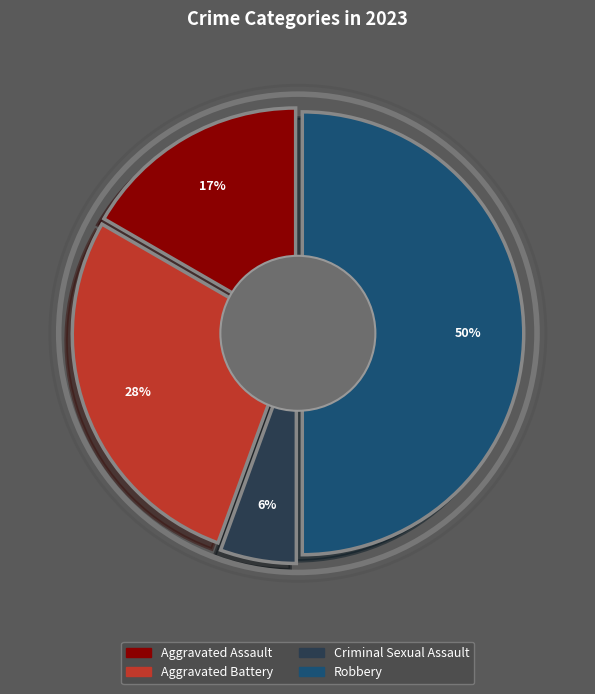

Do Robbery and Aggravated Battery together represent more than half of the pie?

Yes